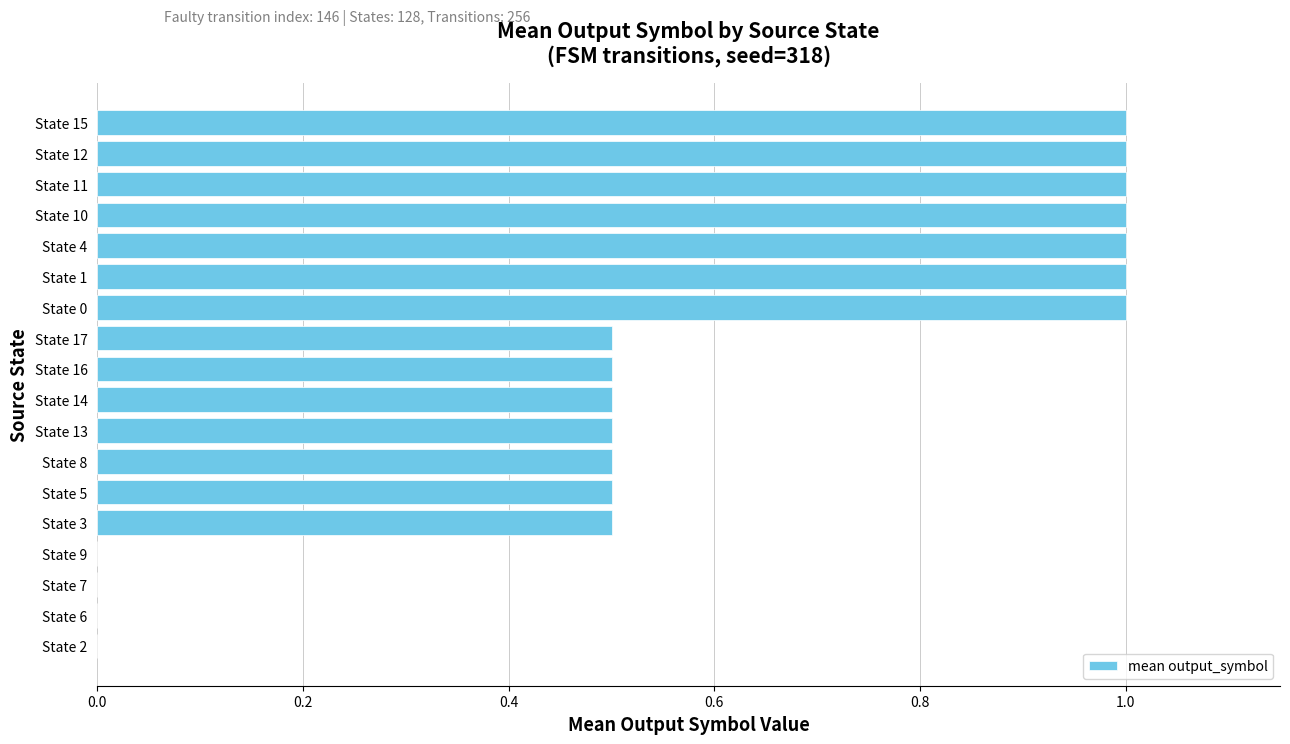

What is the ratio of the value at State 13 to the value at State 11?

0.5